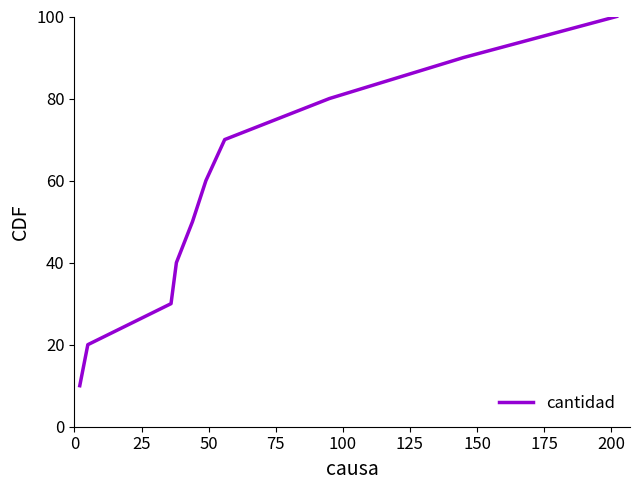

Does the chart display data point markers on the line(s)?

No